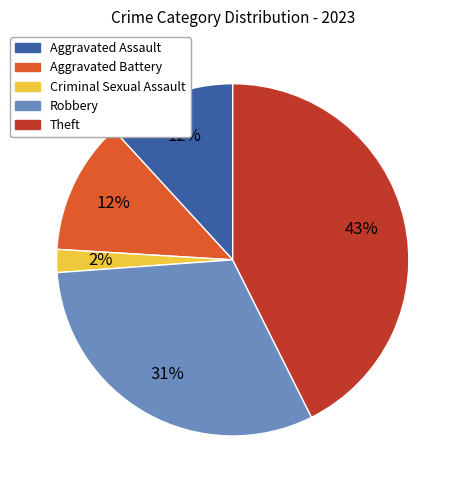

Does Theft represent more than half of the total?

No